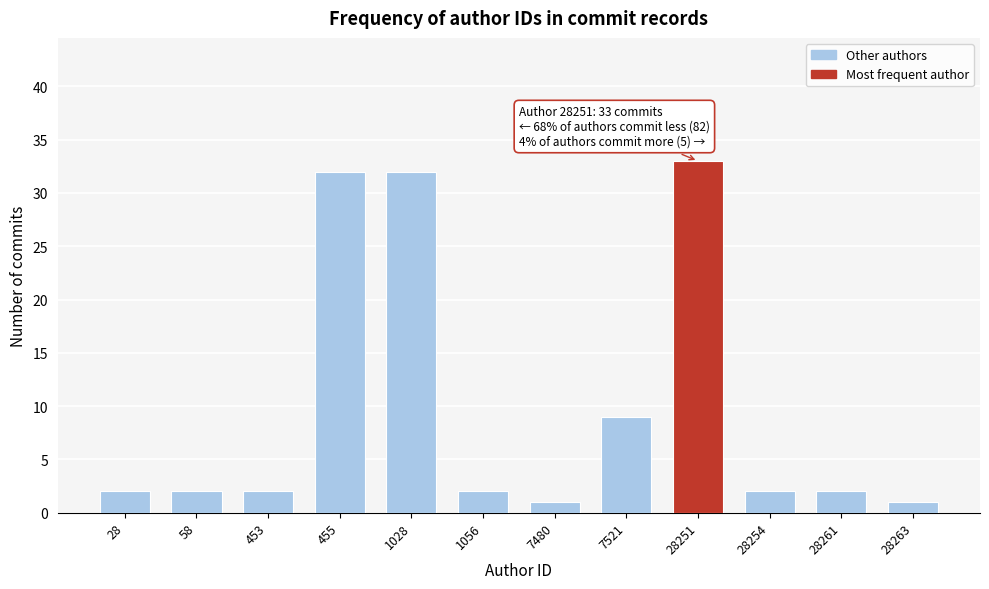

Reading left to right, what are all the values shown in this chart?

2	2	2	32	32	2	1	9	33	2	2	1